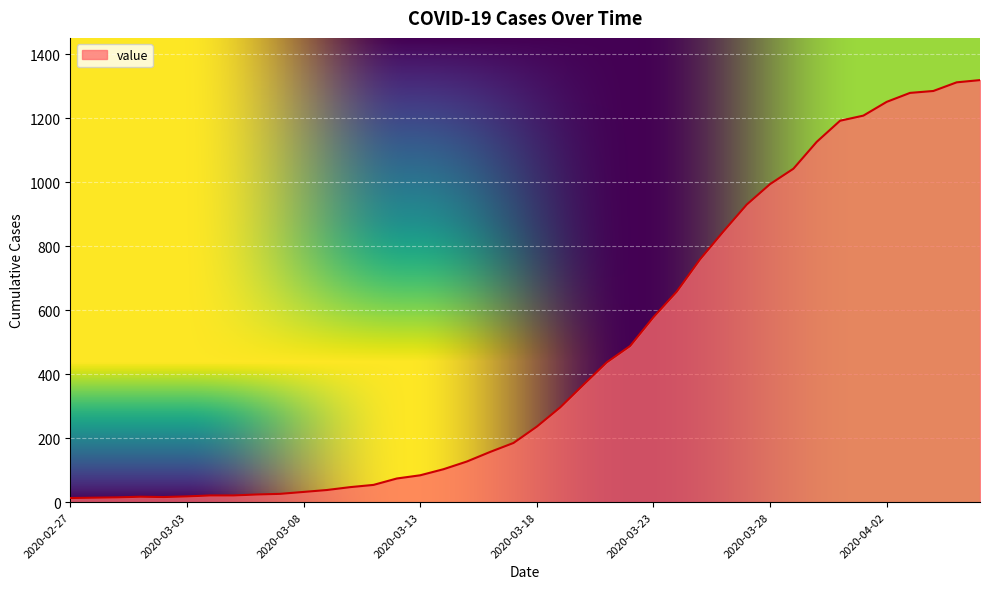

How many distinct data groups are displayed?

1